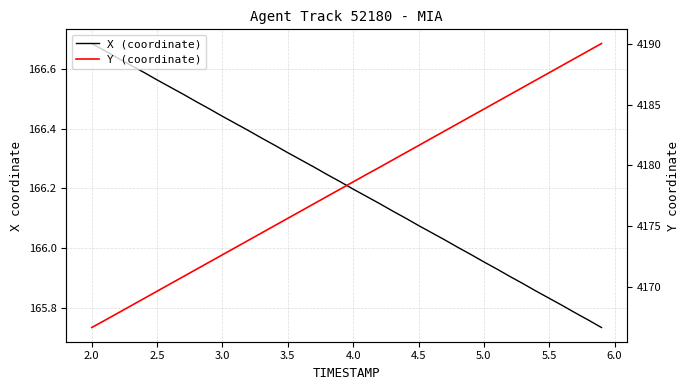

How many lines are shown in the chart?

2